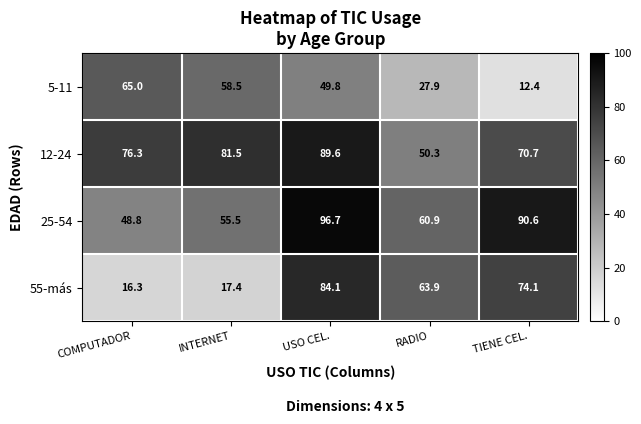

Where is 12-24 nearest to the value 69?

TIENE CEL.